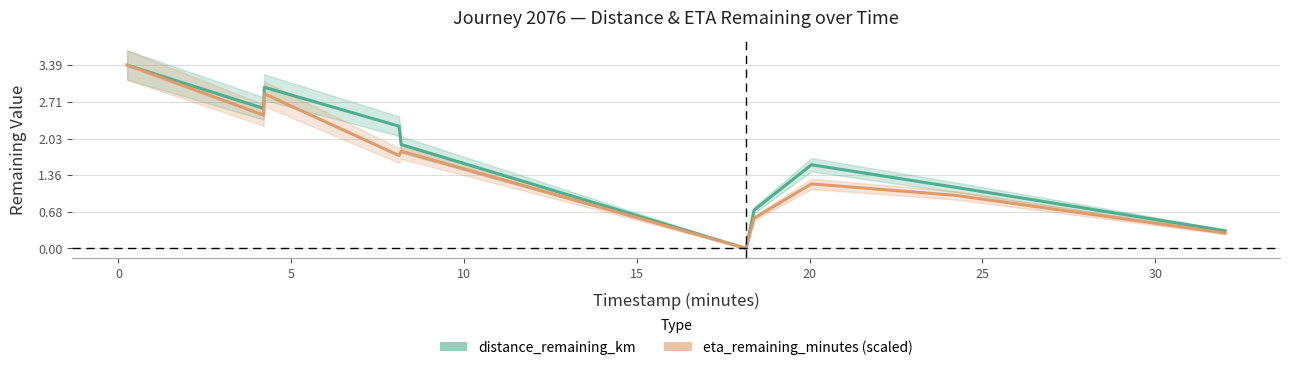

What position from the left is 20?

6